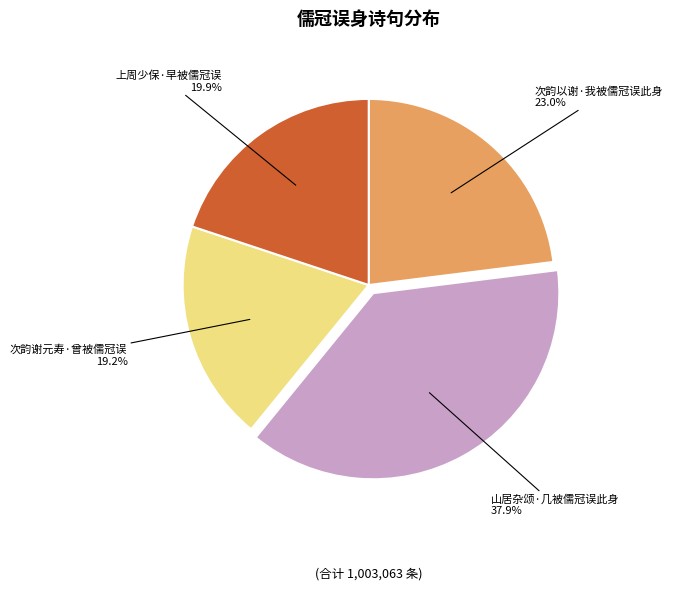

The 次韵以谢·我被儒冠误此身 slice represents 33% of the pie. True or false?

False